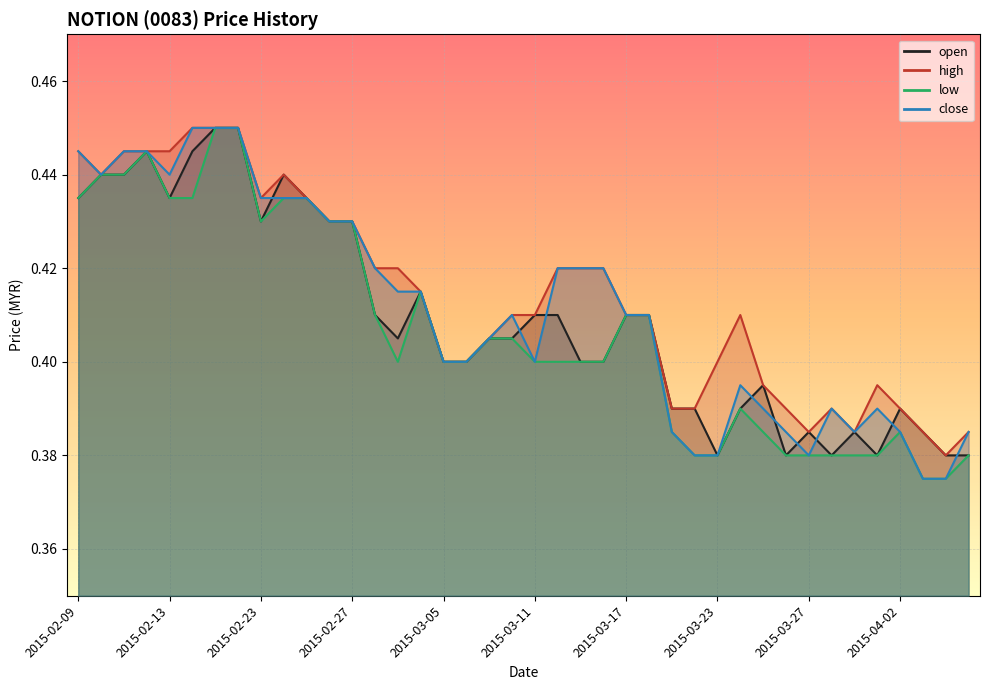

Which label corresponds to the smallest value in the chart?

2015-04-03